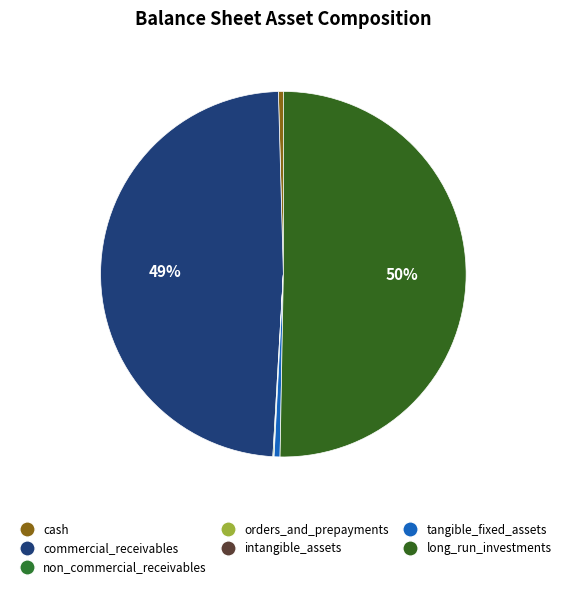

Is there any slice that represents more than half of the pie?

Yes